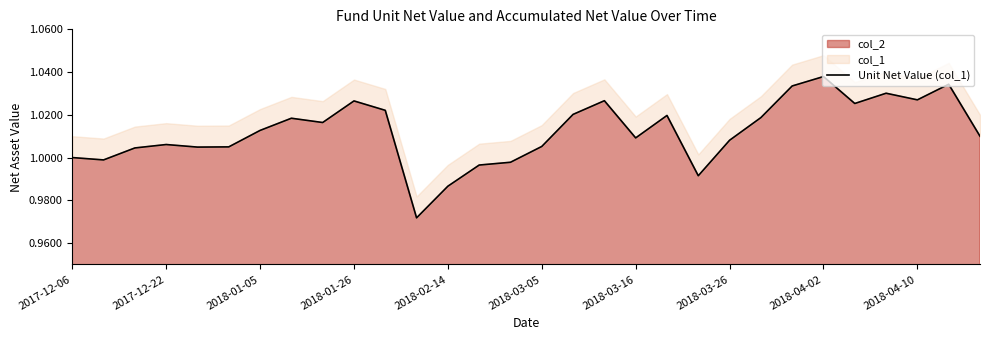

Reading right to left, transcribe all the data shown in this chart.

1.0	1.0	1.0	1.0	1.0	1.0	1.0	1.0	1.0	1.0	1.0	1.0	1.0	1.0	1.0	1.0	1.0	1.0	1.0	1.0	1.0	1.0	1.0	1.0	1.0	1.0	1.0	1.0	1.0	1.0